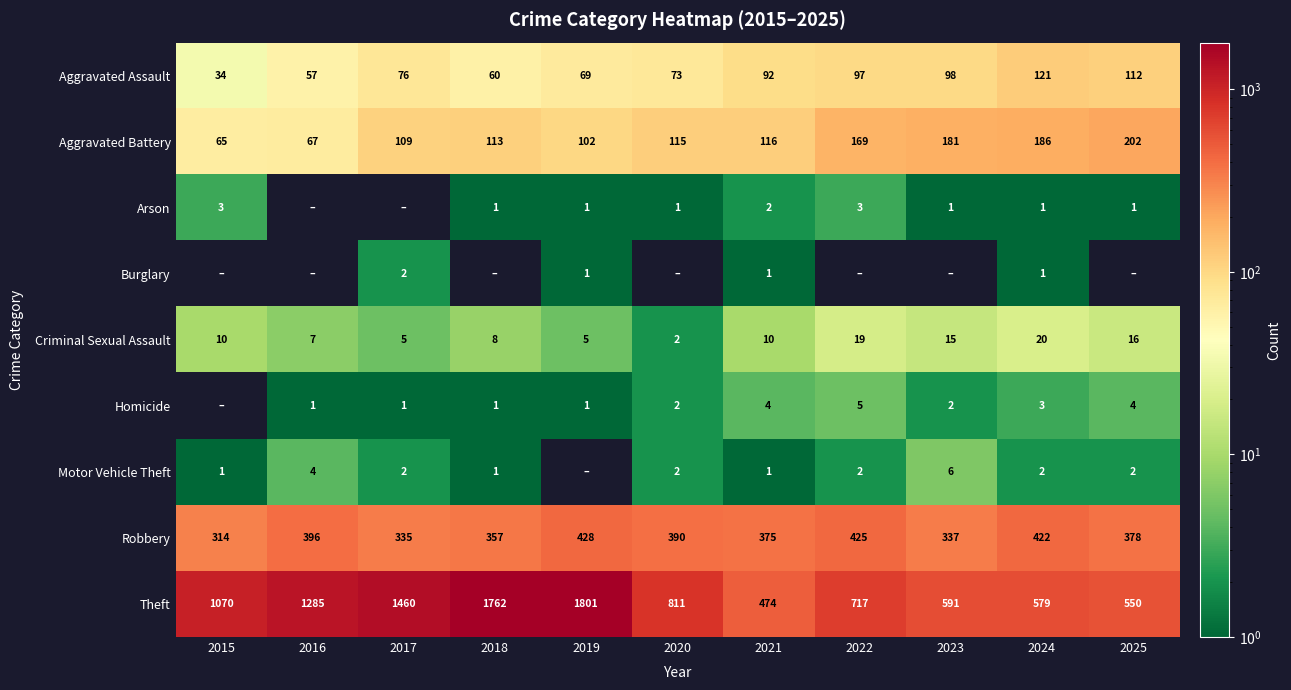

What is the difference between the highest and lowest values at 2022?

717